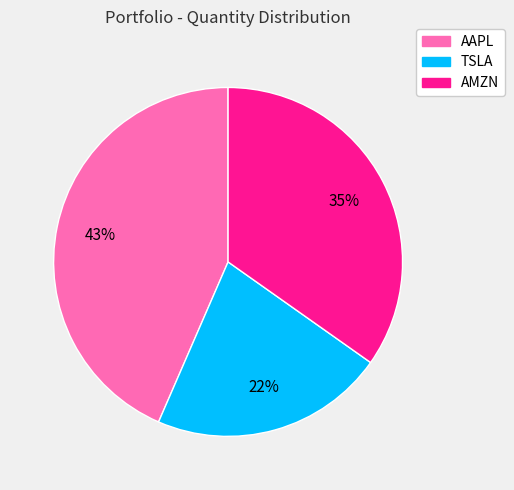

To the nearest percent, what is the combined percentage of TSLA and AMZN?

57%